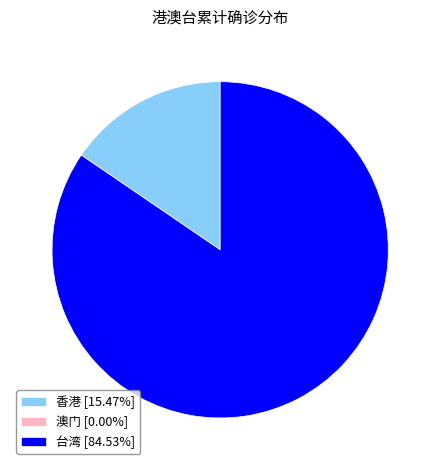

Does any single category account for the majority?

Yes